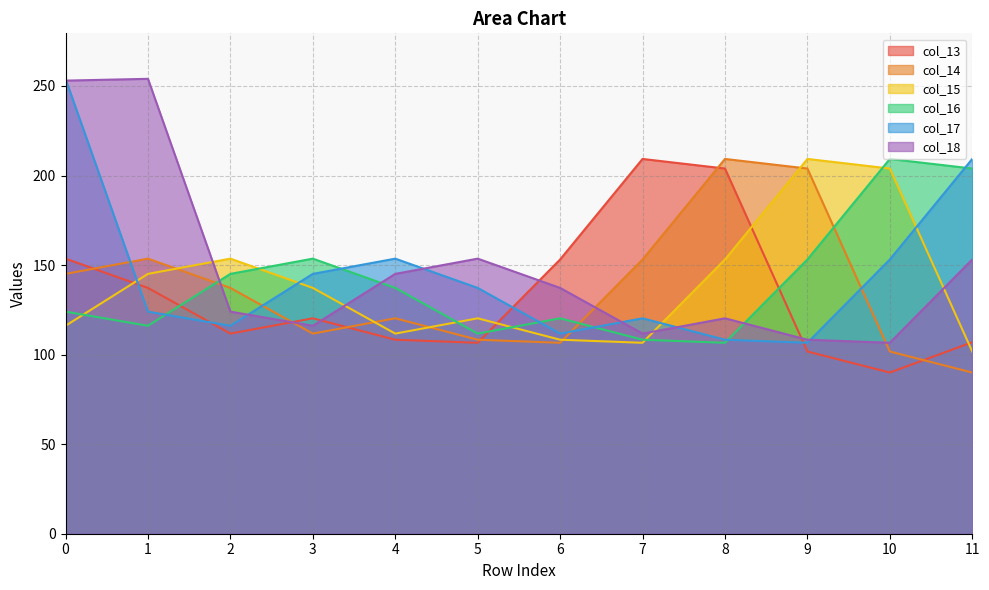

The value of col_14 at 9 is 203.9. True or false?

True